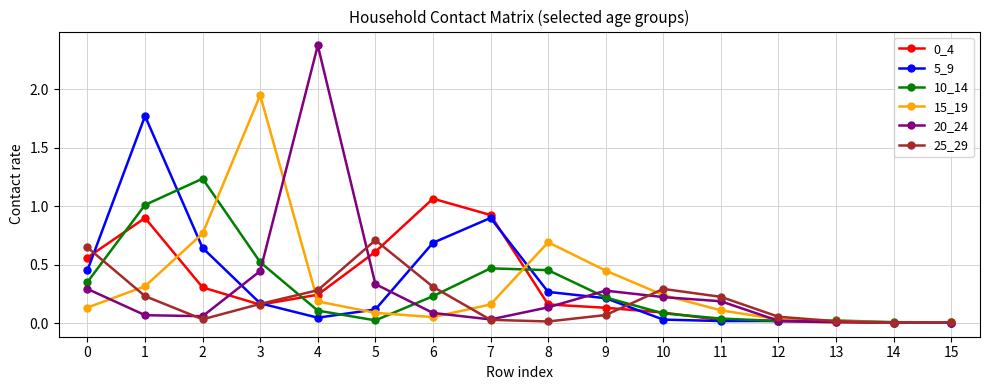

True or false: 25_29 has more than 1 interior local peaks.

True